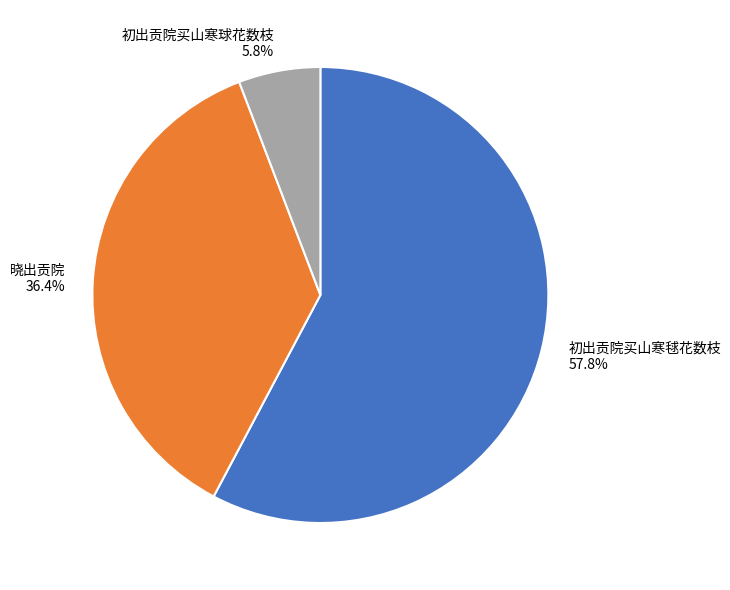

Is there any slice that represents more than half of the pie?

Yes